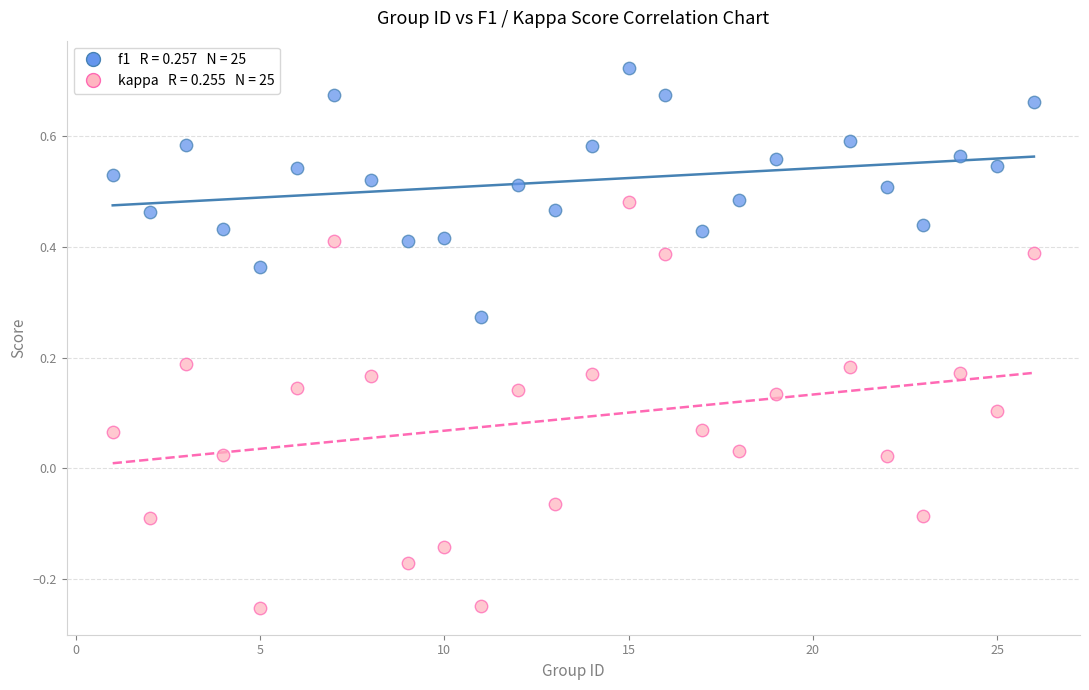

Across all data points, what is the range of Y values (max minus min)?

1.0